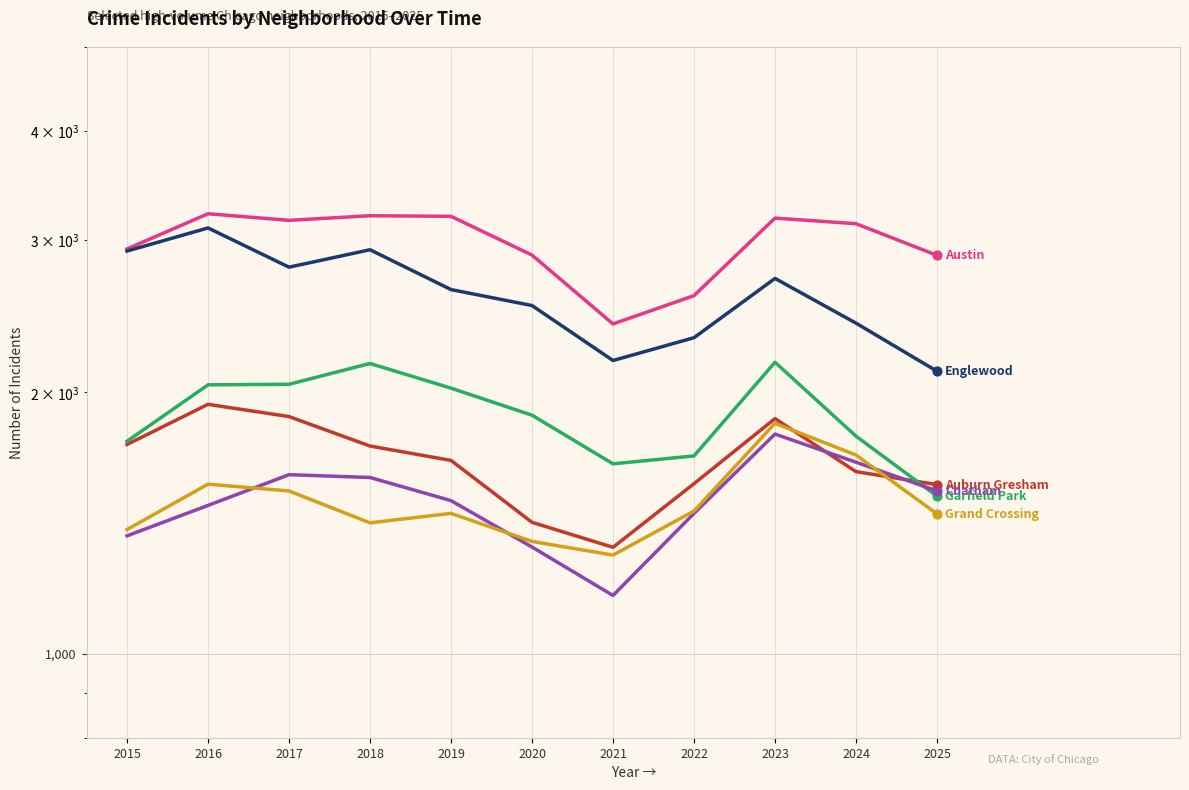

What is the total value across all series at 2022?

11070